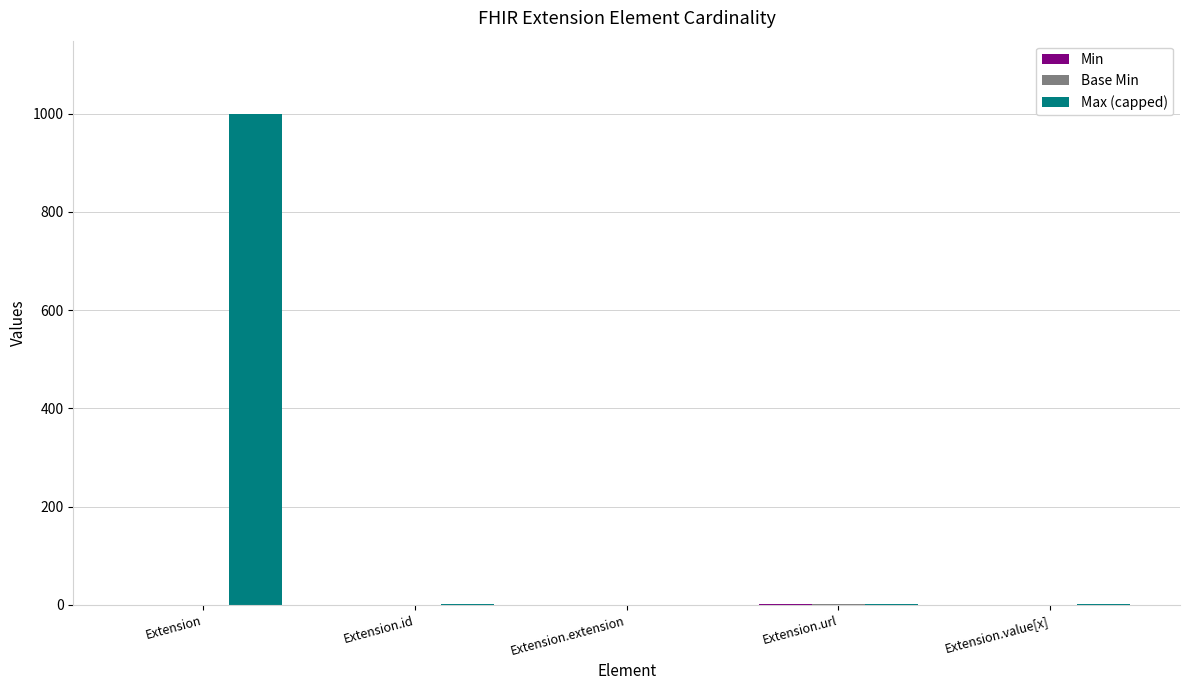

Which series has the largest range (max minus min)?

Max (capped)